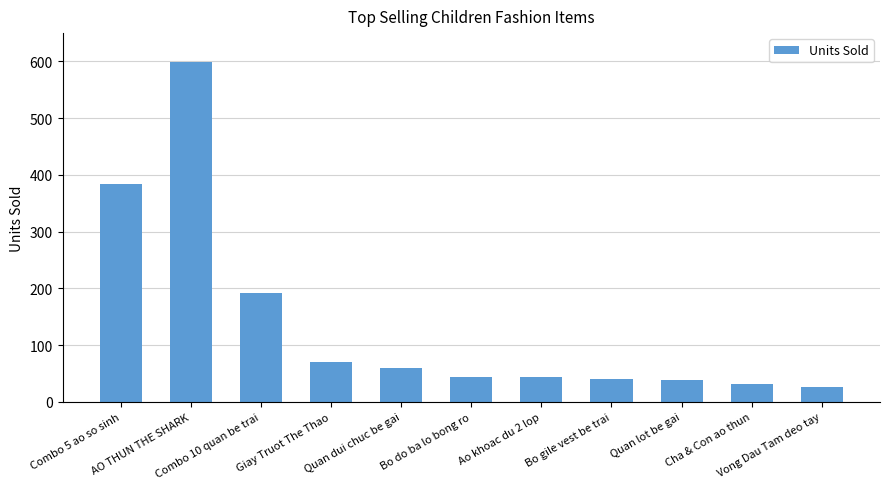

What is the sum of all values?

1531